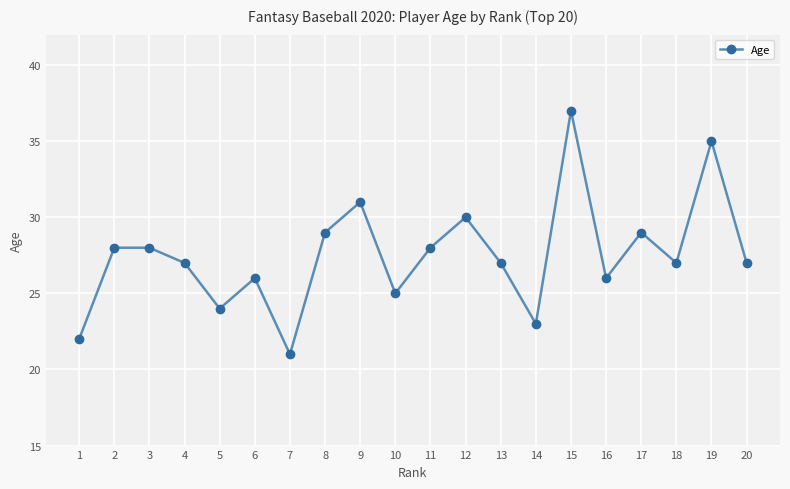

Is it true that the value at 17 is 45?

False